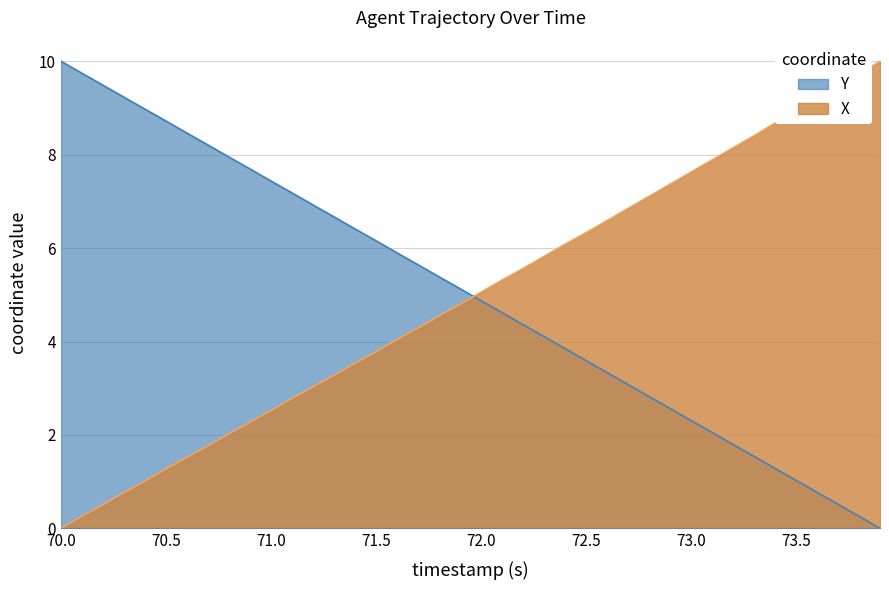

The X series shows 0.3 at 70.5. True or false?

False